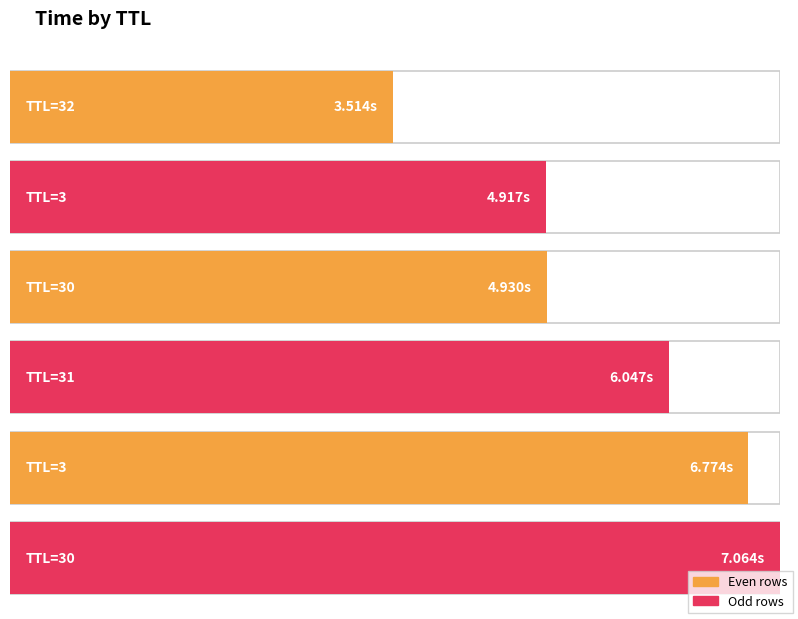

Reading left to right, transcribe all the data shown in this chart.

32=3.5	3=4.9	30=4.9	31=6.0	3=6.8	30=7.1